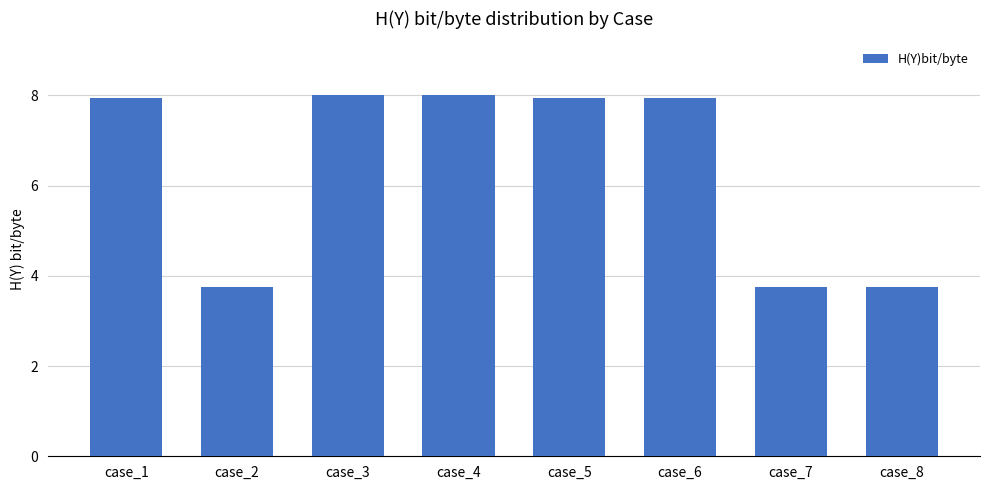

What is the value of the 7th bar from the left?

3.8